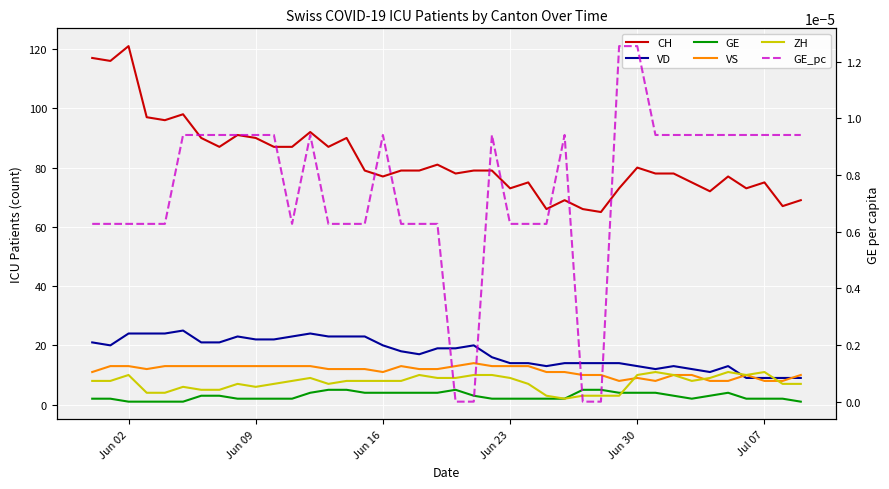

Which series has the largest total across all categories?

CH